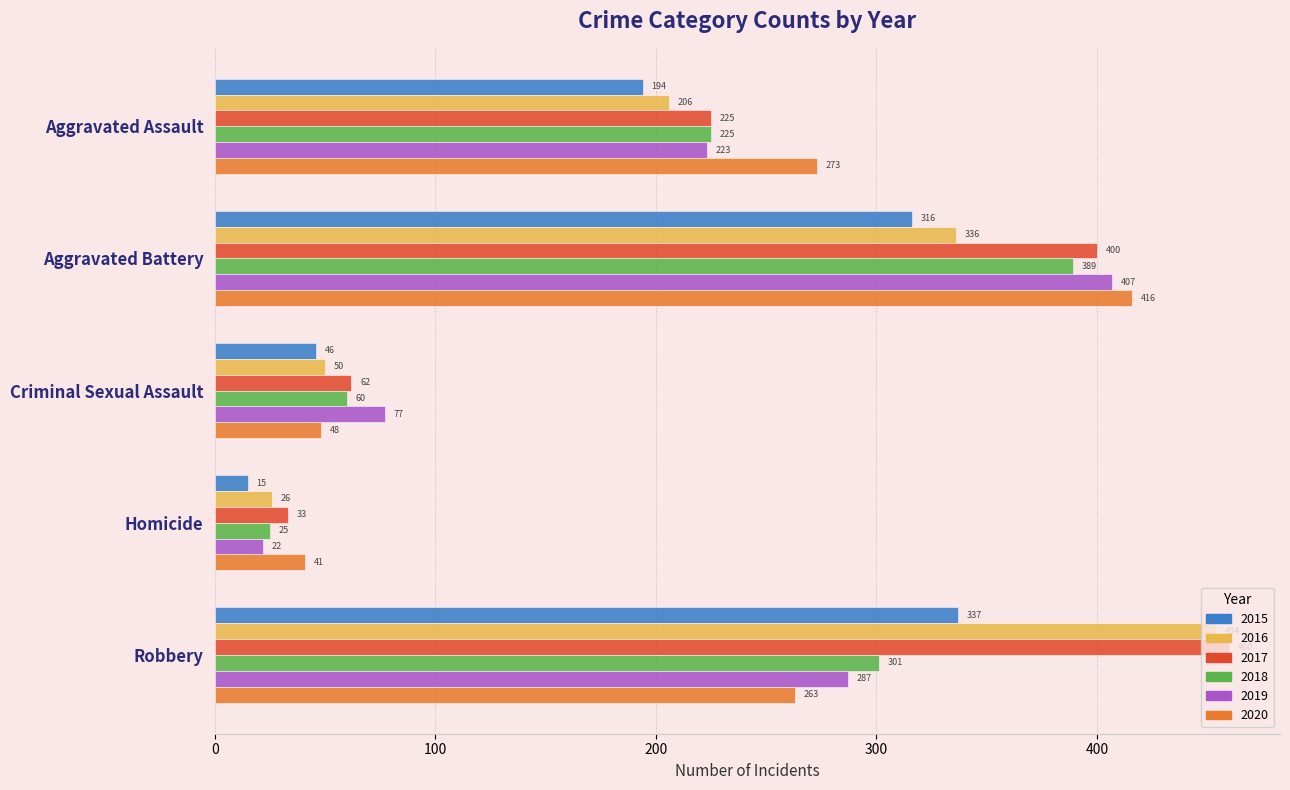

What is the total value across all series at Robbery?

2102